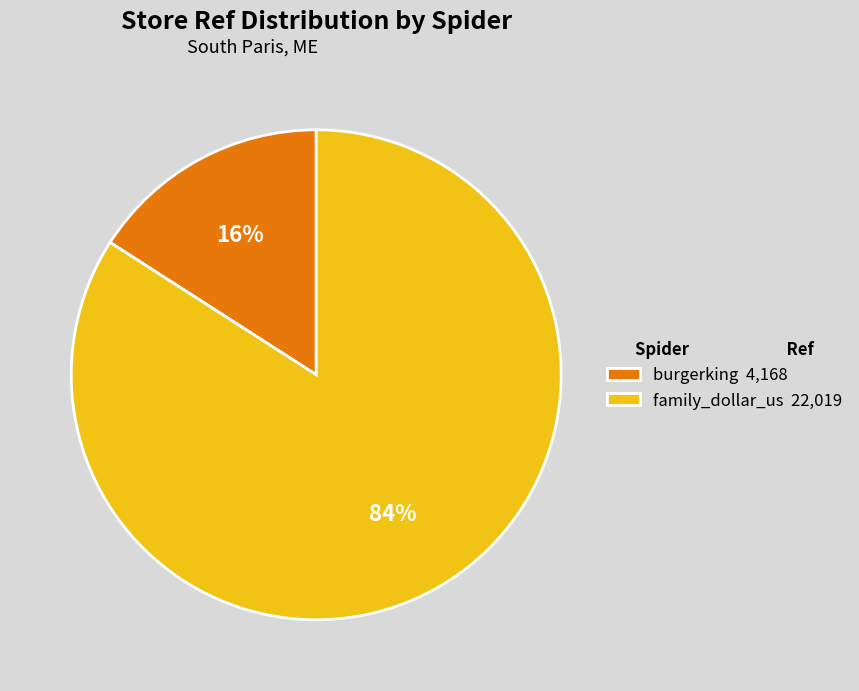

Combined, do burgerking 4,168 and family_dollar_us 22,019 account for over 50%?

Yes